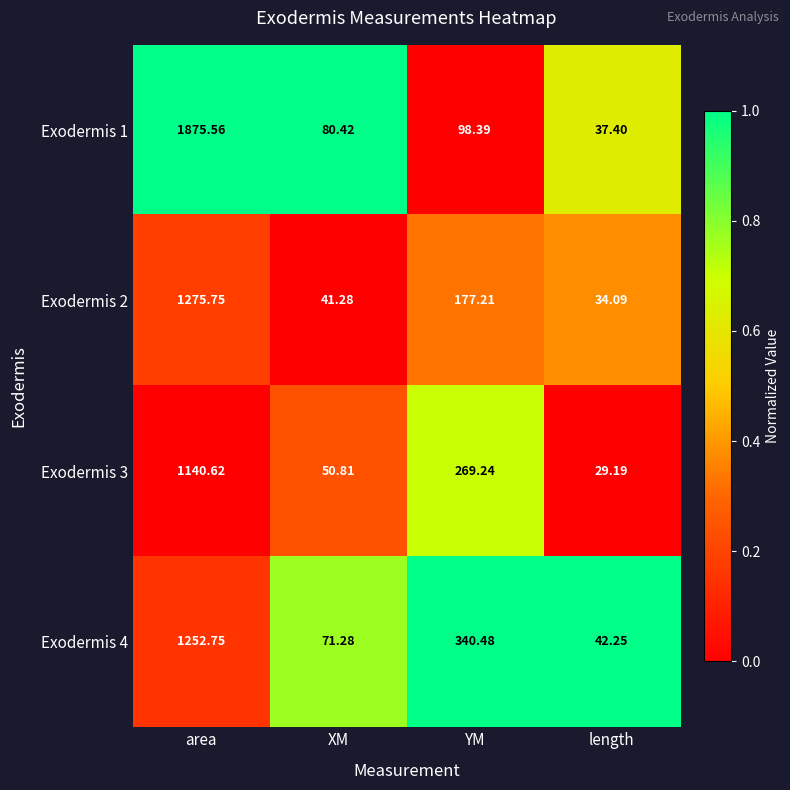

At which category is the sum across all series the highest?

area